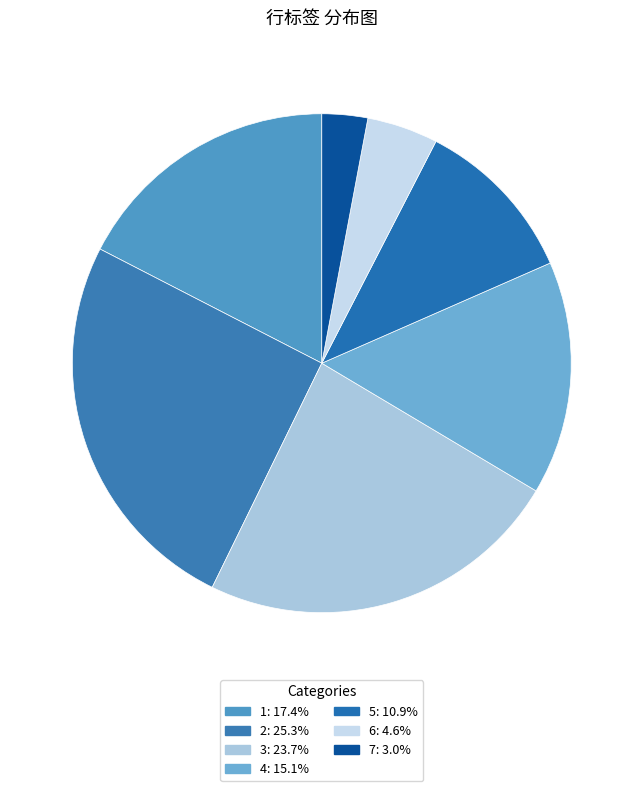

How many segments does this pie chart have?

7